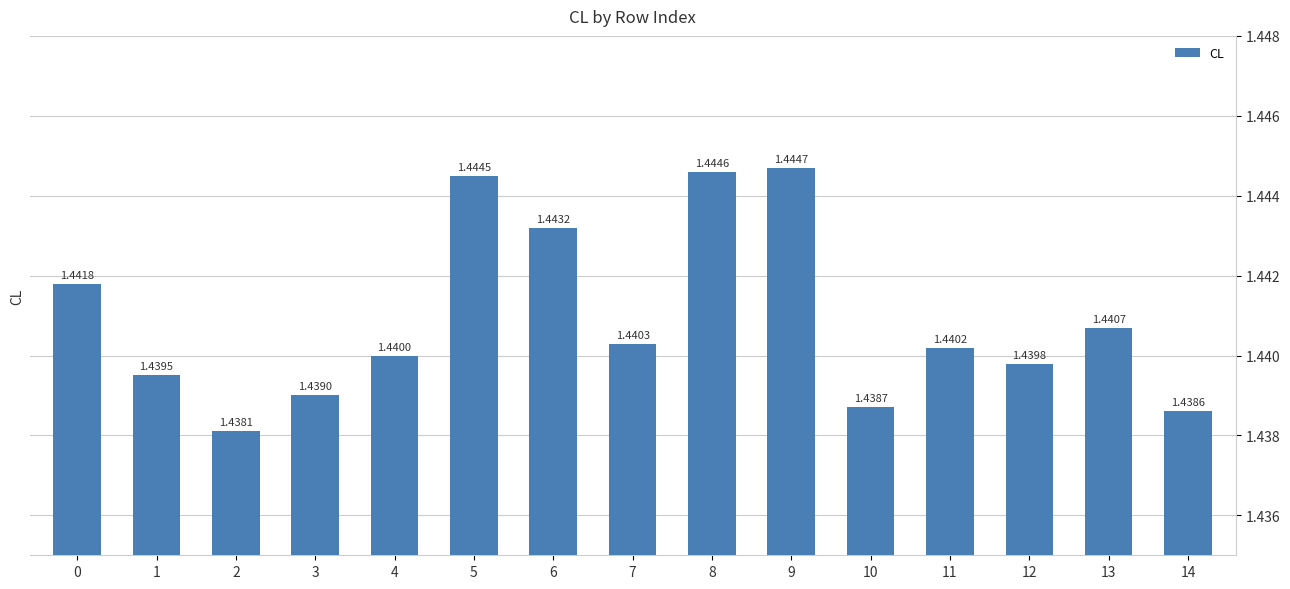

Which has a higher value, 1 or 4?

4